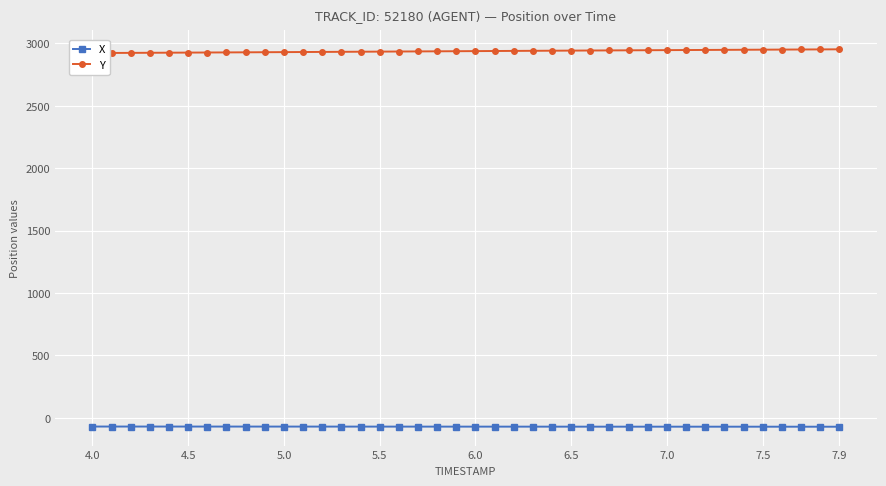

The value of X at 6.5 is -70.4. True or false?

True